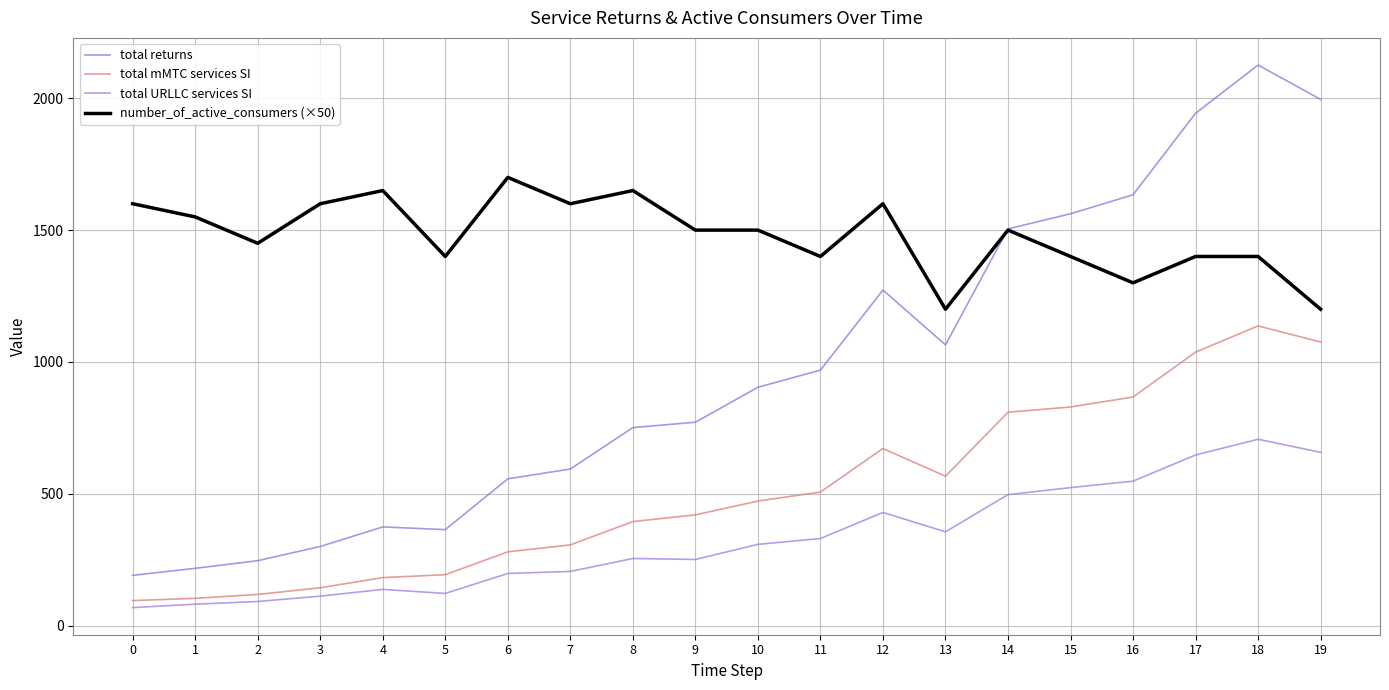

Where is the first local maximum for number_of_active_consumers (×50)?

4